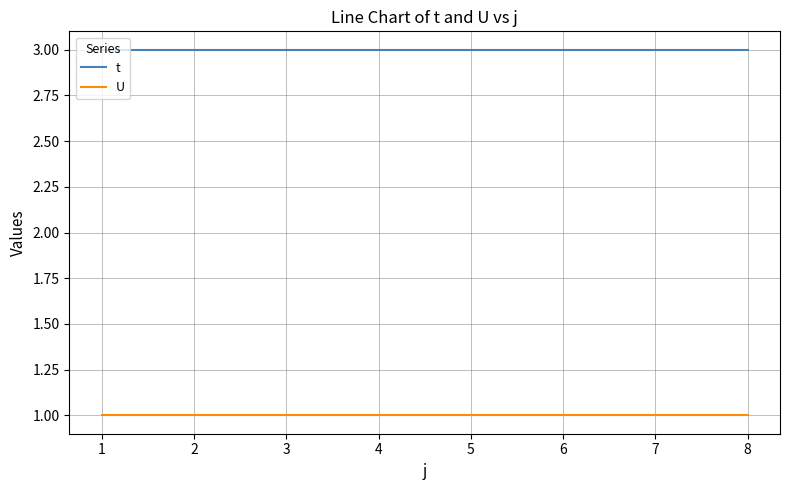

Is the value of t at 3 greater than the value of U at 2?

Yes